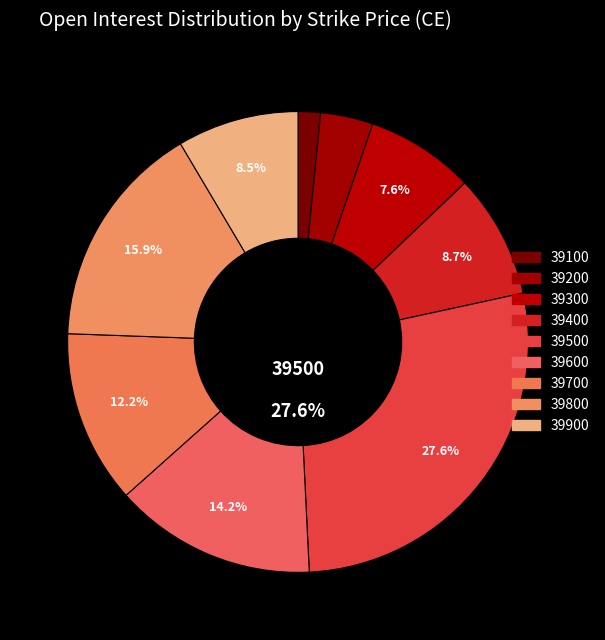

Count the number of slices in the pie.

9